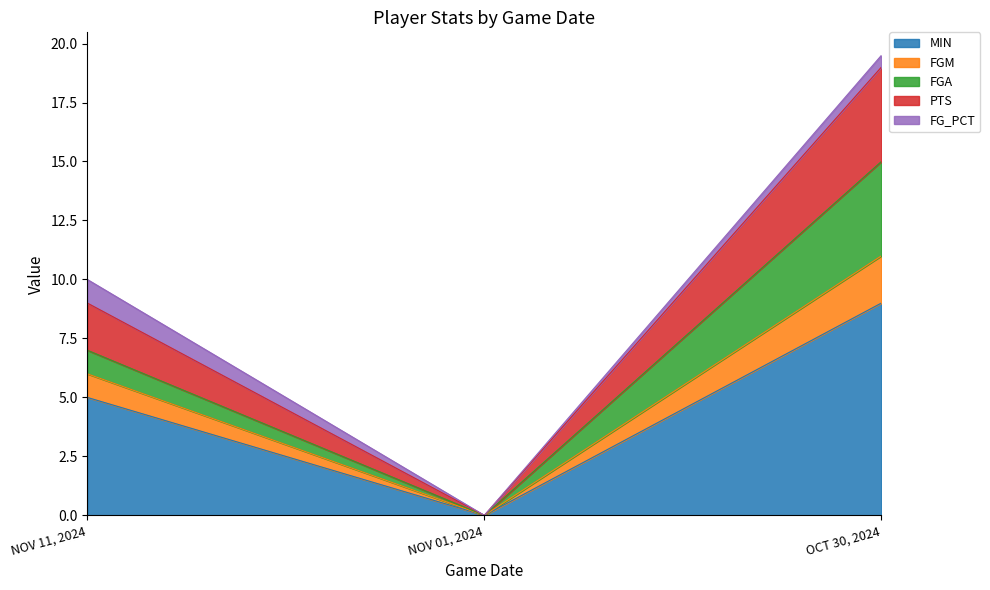

Is it true that MIN equals 9.0 at OCT 30, 2024?

True